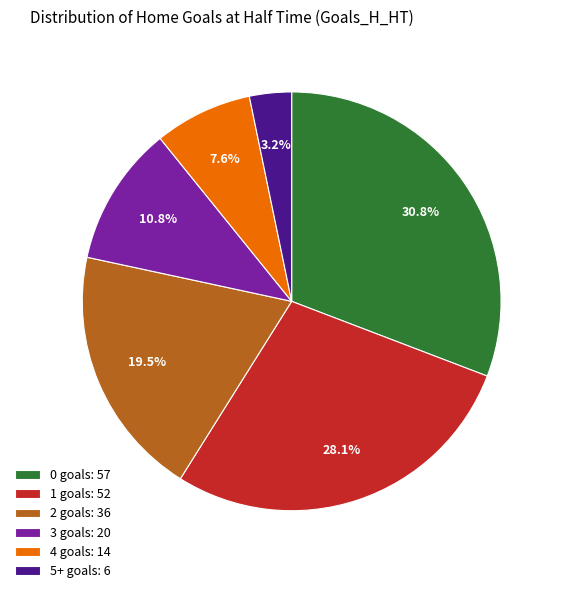

To the nearest percent, what is the combined percentage of 0 and 4?

38%